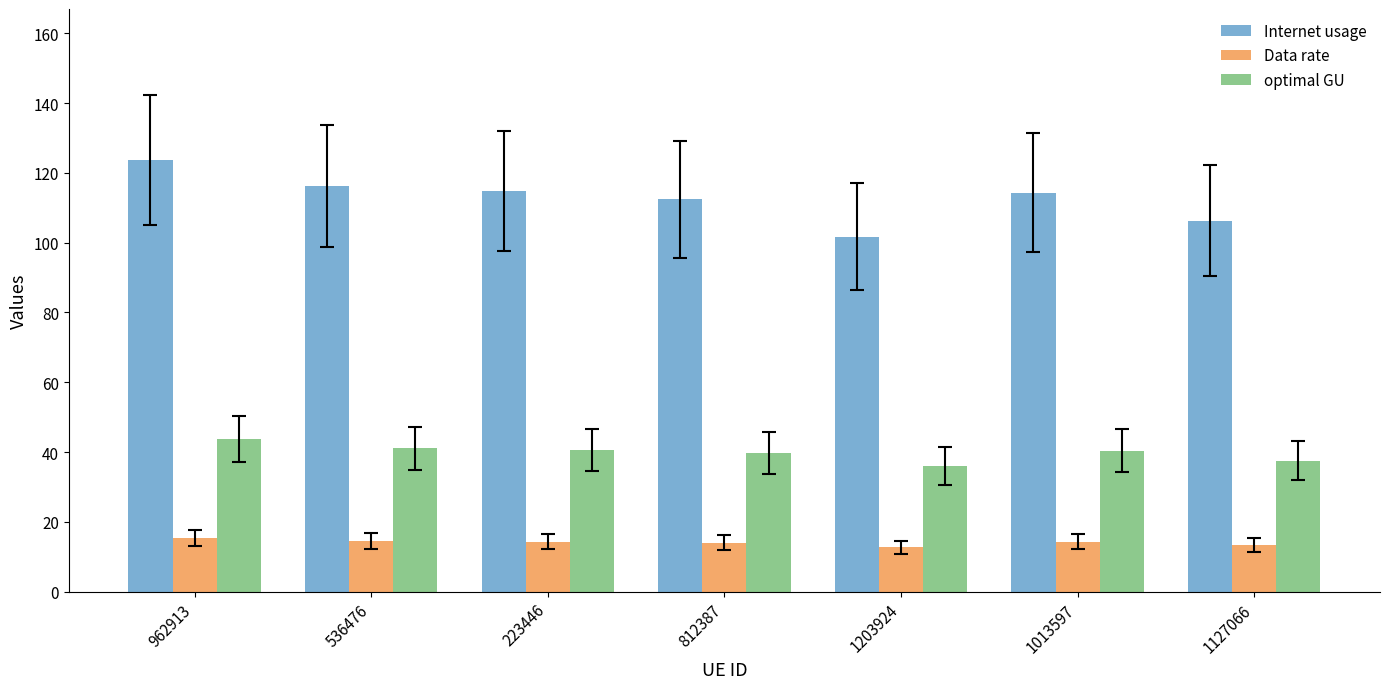

At how many categories does at least one series exceed 92?

7